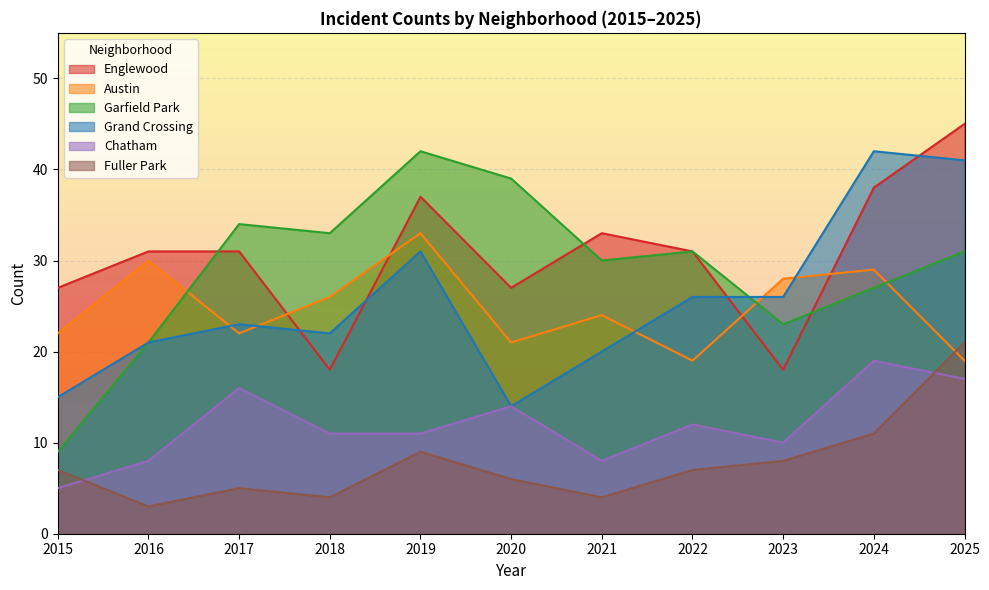

What is the highest value of the Grand Crossing series?

42